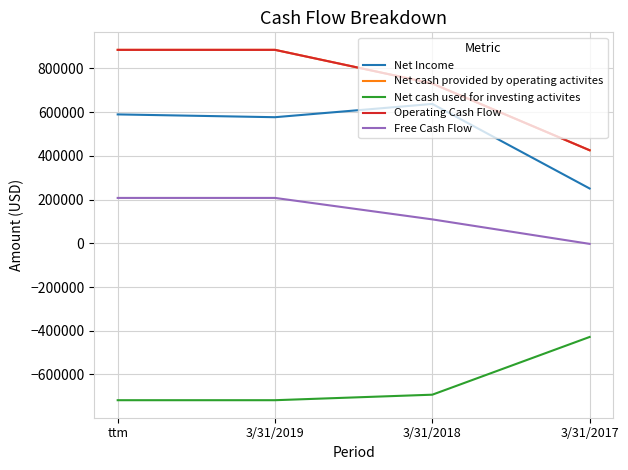

Rank the series by their maximum value, from lowest to highest.

Net cash used for investing activites, Free Cash Flow, Net Income, Net cash provided by operating activites, Operating Cash Flow